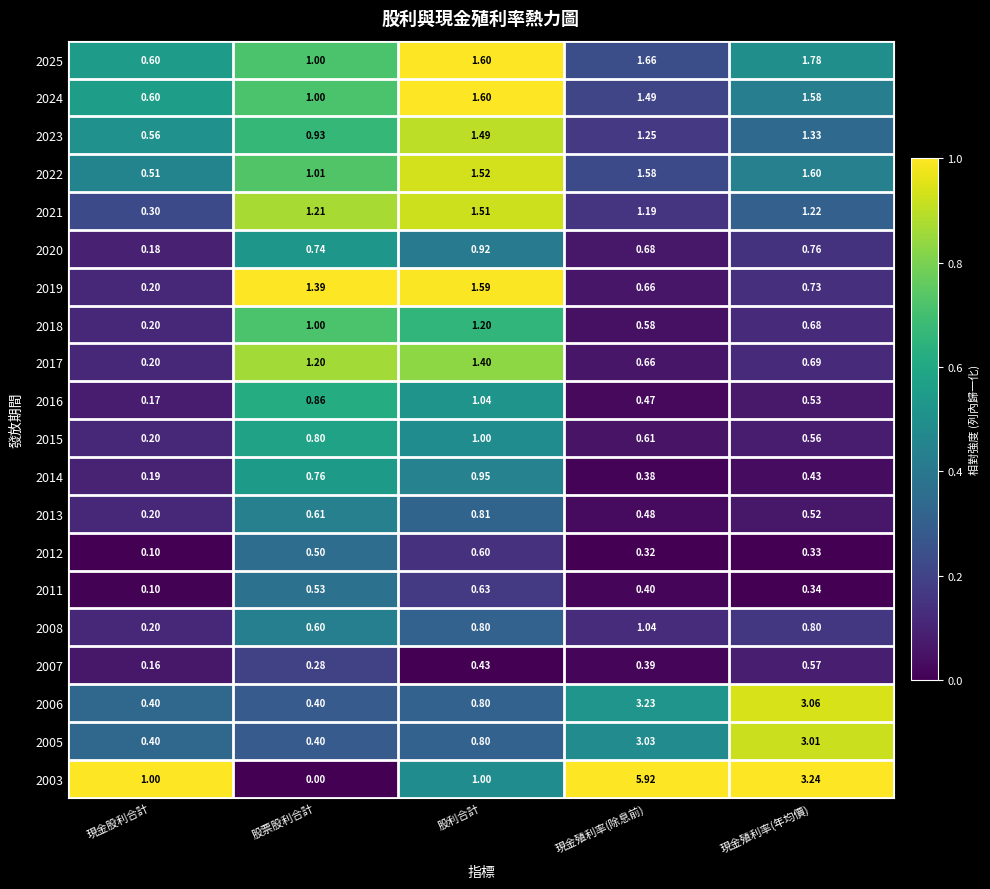

Is the value of 2005 at 現金股利合計 greater than the value of 2011 at 現金股利合計?

Yes